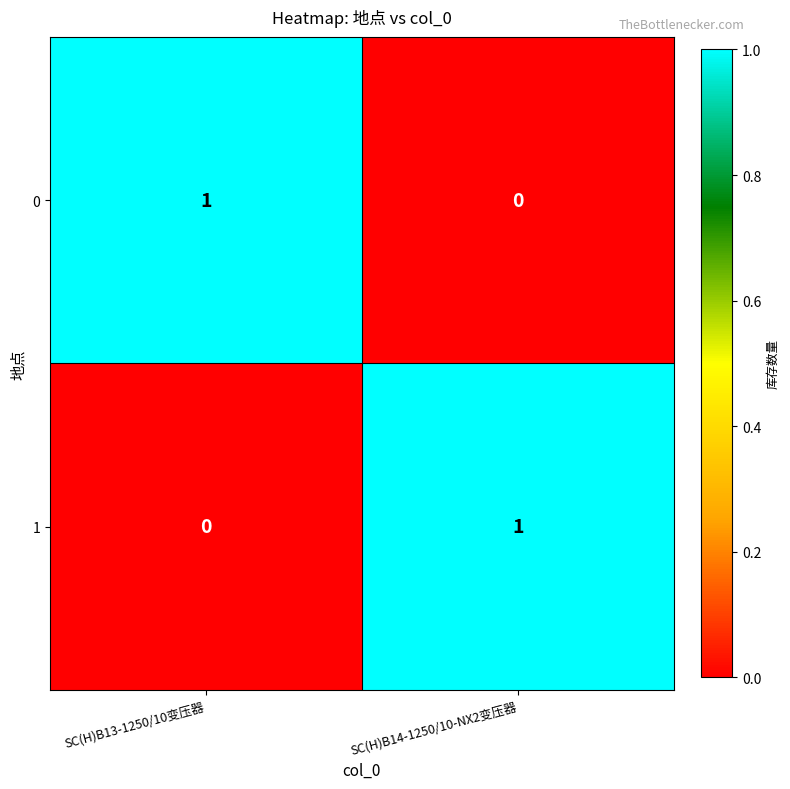

Is it true that 0 equals 1 at SC(H)B14-1250/10-NX2变压器?

False